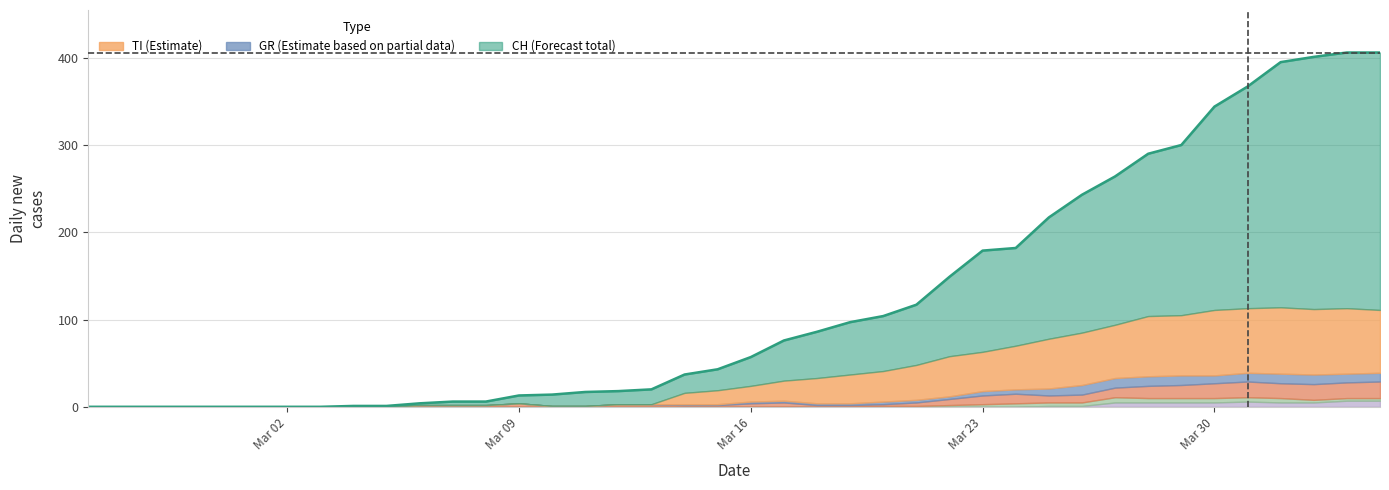

Is it true that the value at Mar 16 is 57?

True